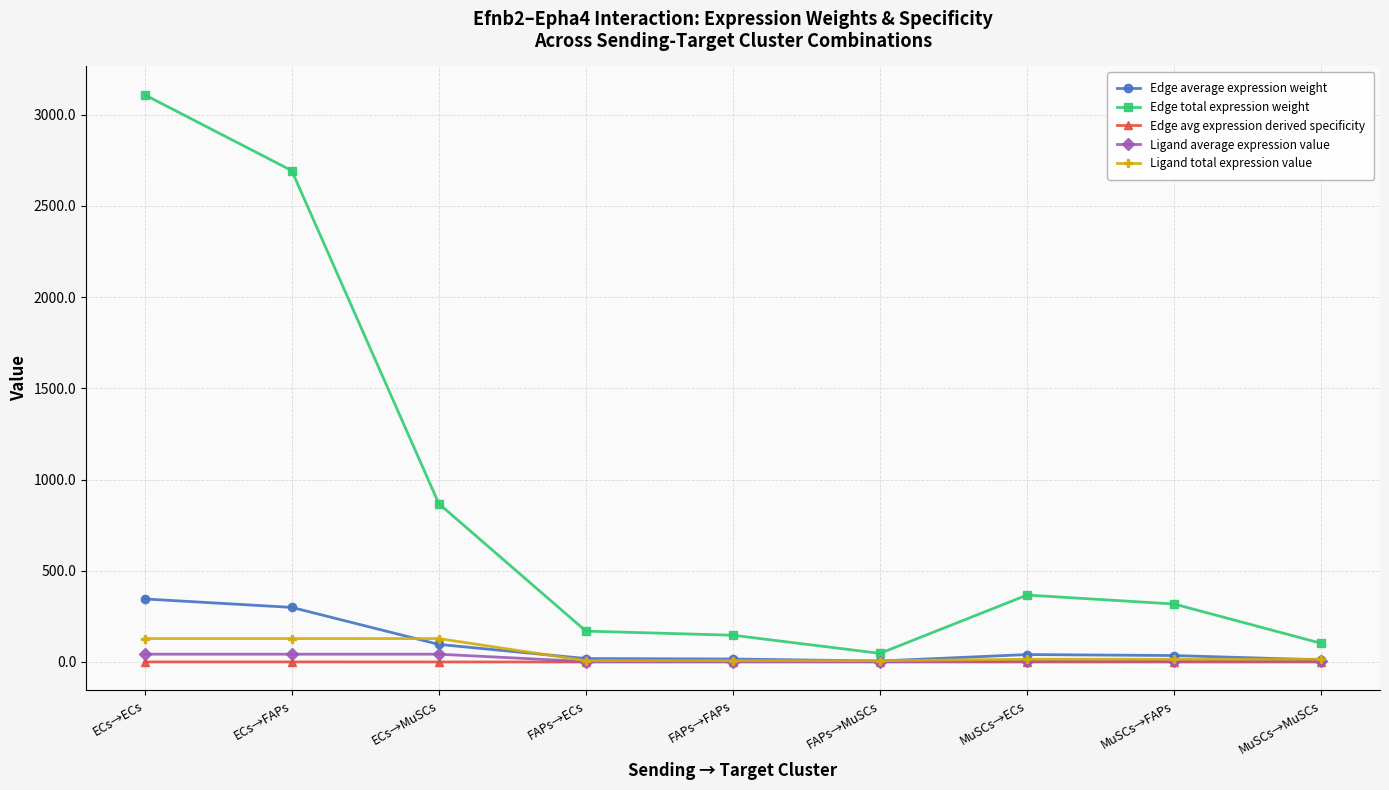

Which series has the widest spread of values?

Edge total expression weight